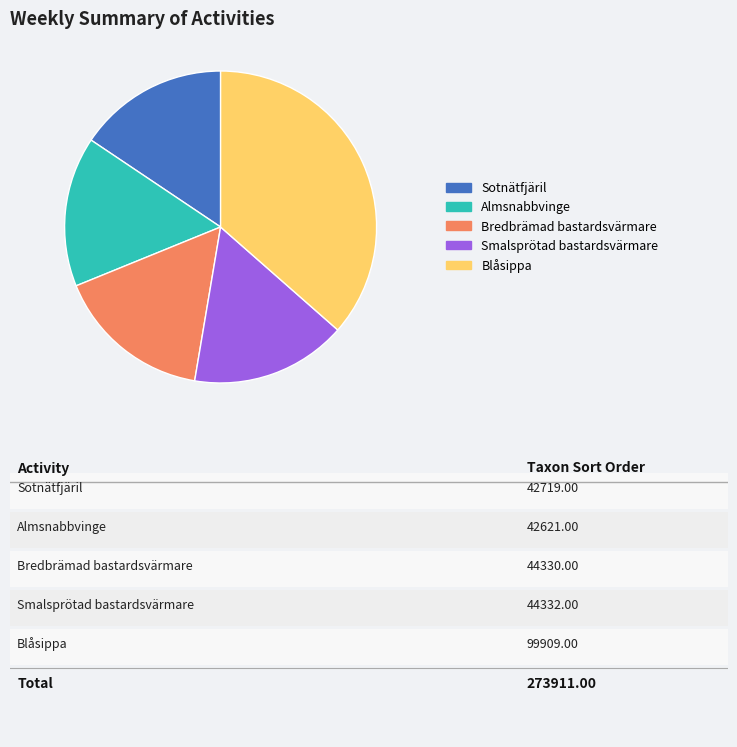

Is it true that Sotnätfjäril is 1% of the pie?

False